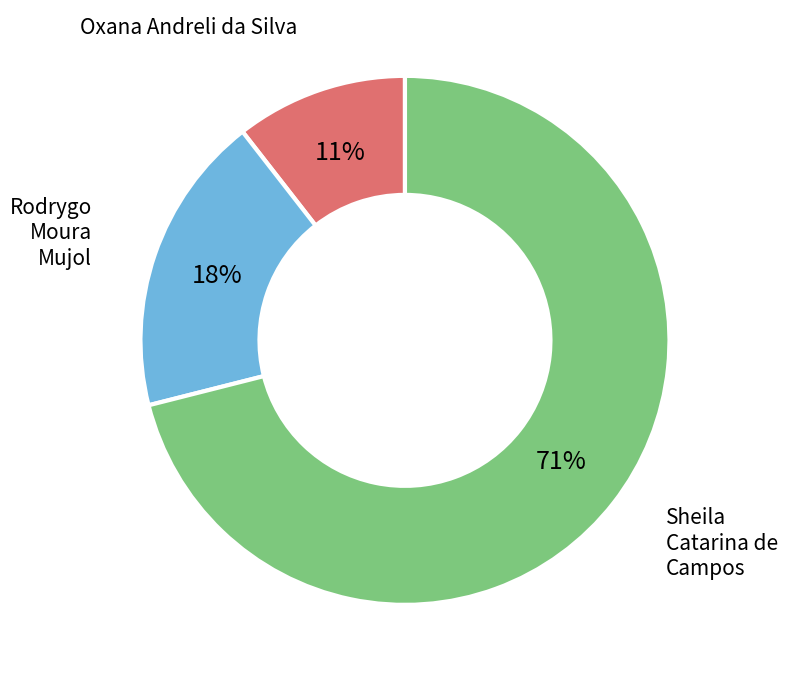

Do Rodrygo Moura Mujol and Oxana Andreli da Silva together represent more than half of the pie?

No